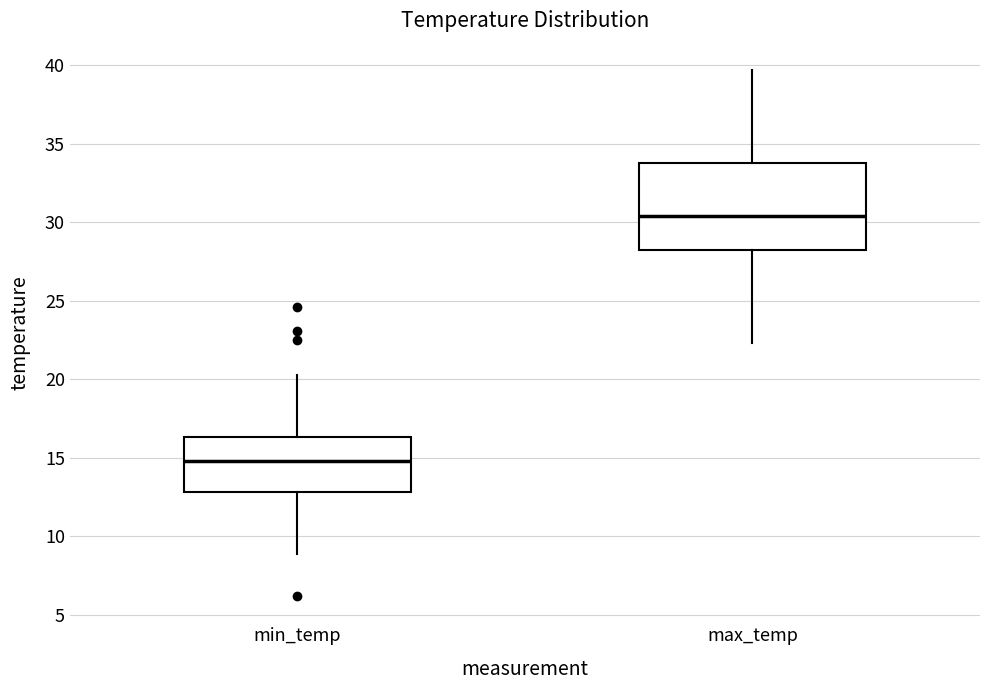

Which box is the tallest, from its lower edge to its upper edge?

max_temp